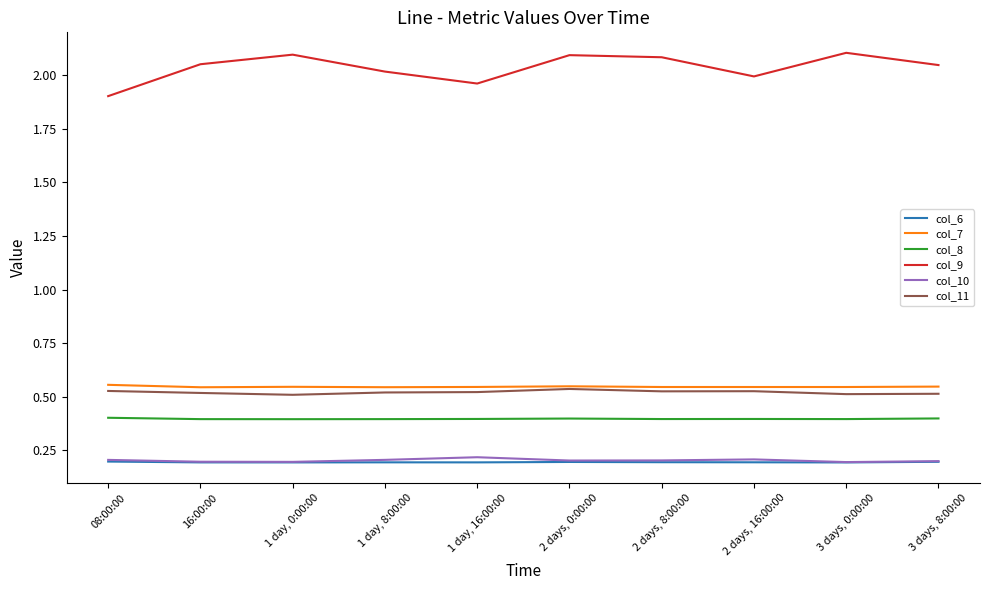

Where is the first local minimum for col_9?

1 day, 16:00:00